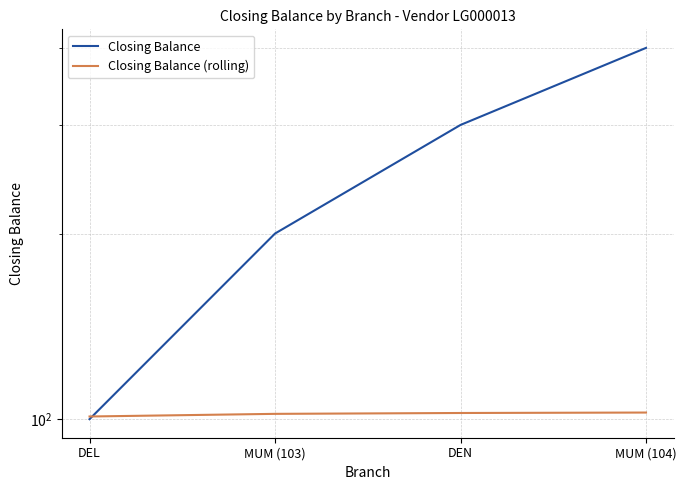

True or false: Closing Balance and Closing Balance (rolling) cross at least once.

True